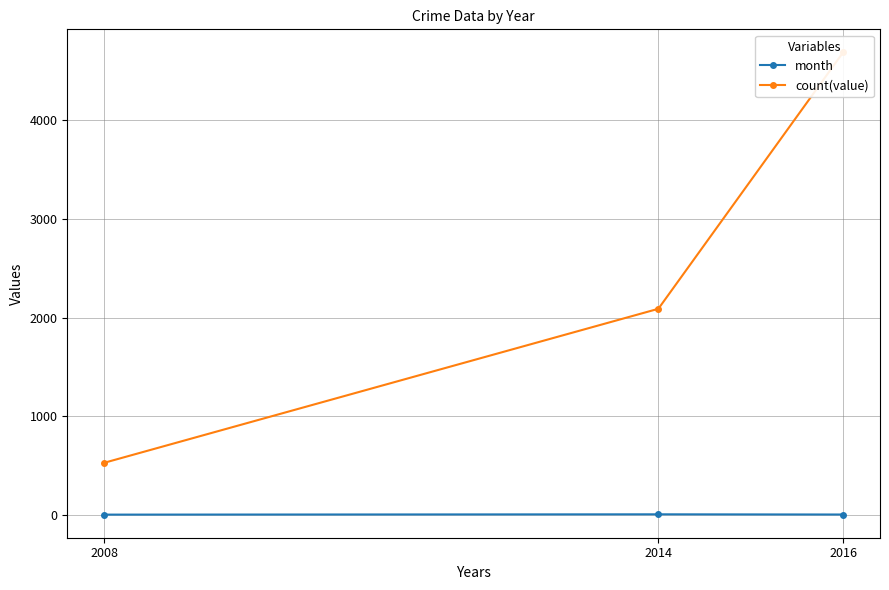

Is it true that month equals 7 at 2008?

True